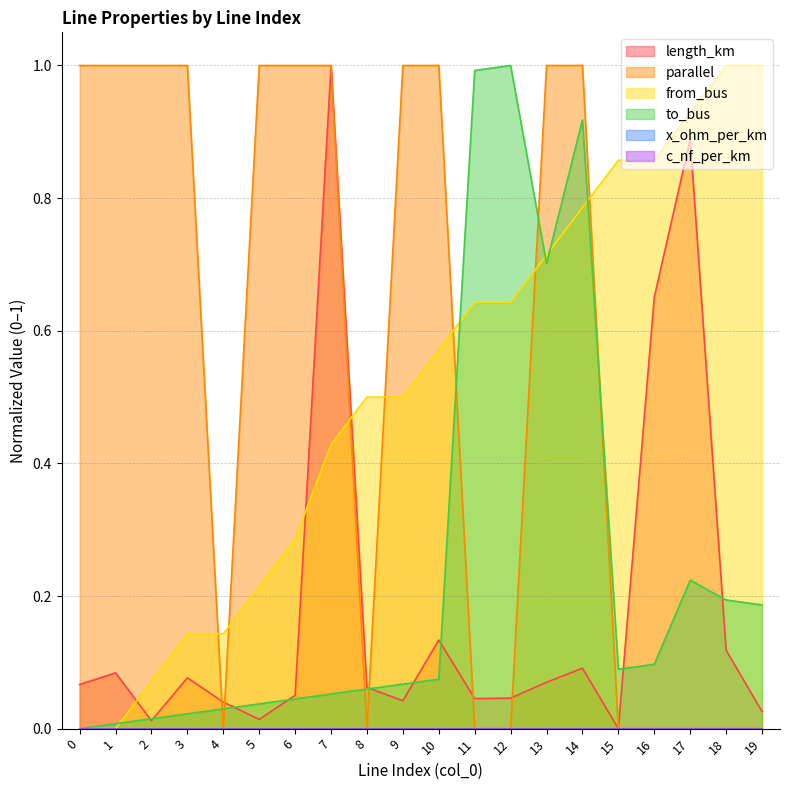

Which has a higher value, 9 or 2?

9